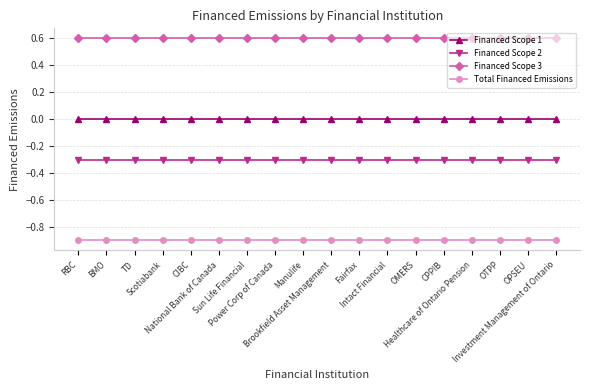

Reading left to right, transcribe all the data shown in this chart.

Financed Scope 1: RBC=0.0	BMO=0.0	TD=0.0	Scotiabank=0.0	CIBC=0.0	National Bank of Canada=0.0	Sun Life Financial=0.0	Power Corp of Canada=0.0	Manulife=0.0	Brookfield Asset Management=0.0	Fairfax=0.0	Intact Financial=0.0	OMERS=0.0	CPPIB=0.0	Healthcare of Ontario Pension=0.0	OTPP=0.0	OPSEU=0.0	Investment Management of Ontario=0.0
Financed Scope 2: RBC=-0.3	BMO=-0.3	TD=-0.3	Scotiabank=-0.3	CIBC=-0.3	National Bank of Canada=-0.3	Sun Life Financial=-0.3	Power Corp of Canada=-0.3	Manulife=-0.3	Brookfield Asset Management=-0.3	Fairfax=-0.3	Intact Financial=-0.3	OMERS=-0.3	CPPIB=-0.3	Healthcare of Ontario Pension=-0.3	OTPP=-0.3	OPSEU=-0.3	Investment Management of Ontario=-0.3
Financed Scope 3: RBC=0.6	BMO=0.6	TD=0.6	Scotiabank=0.6	CIBC=0.6	National Bank of Canada=0.6	Sun Life Financial=0.6	Power Corp of Canada=0.6	Manulife=0.6	Brookfield Asset Management=0.6	Fairfax=0.6	Intact Financial=0.6	OMERS=0.6	CPPIB=0.6	Healthcare of Ontario Pension=0.6	OTPP=0.6	OPSEU=0.6	Investment Management of Ontario=0.6
Total Financed Emissions: RBC=-0.9	BMO=-0.9	TD=-0.9	Scotiabank=-0.9	CIBC=-0.9	National Bank of Canada=-0.9	Sun Life Financial=-0.9	Power Corp of Canada=-0.9	Manulife=-0.9	Brookfield Asset Management=-0.9	Fairfax=-0.9	Intact Financial=-0.9	OMERS=-0.9	CPPIB=-0.9	Healthcare of Ontario Pension=-0.9	OTPP=-0.9	OPSEU=-0.9	Investment Management of Ontario=-0.9